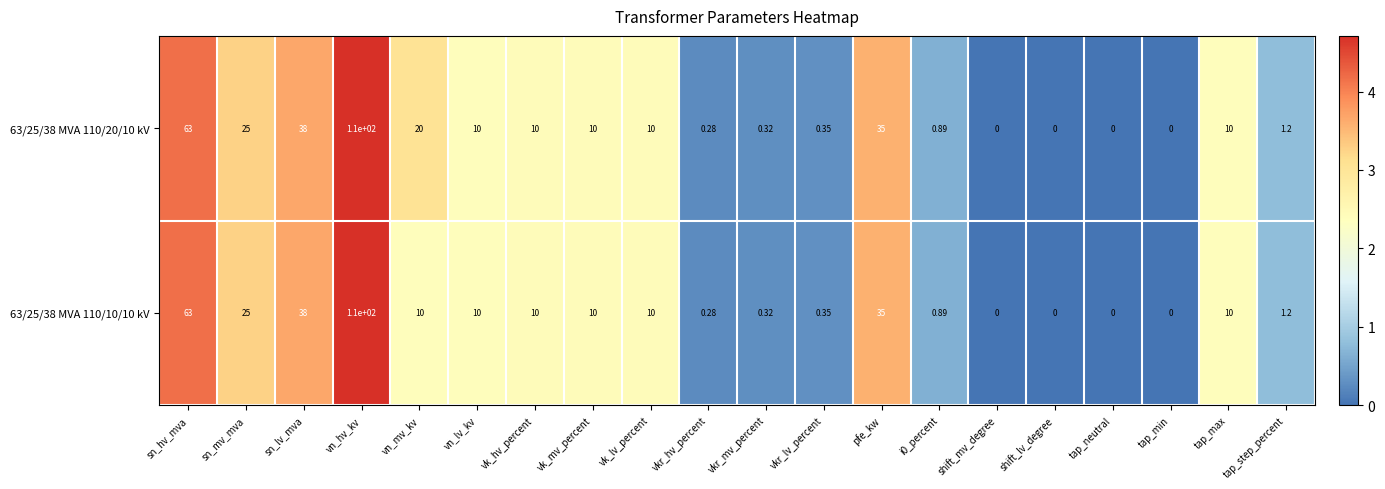

At which category is the sum across all series the highest?

vn_hv_kv